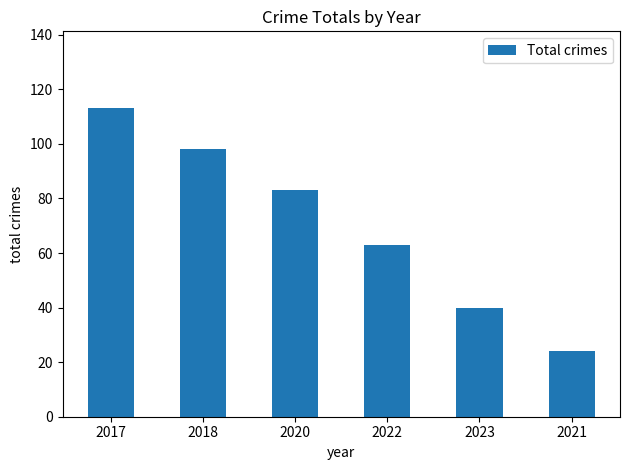

What is the difference between the values at 2020 and 2022?

20